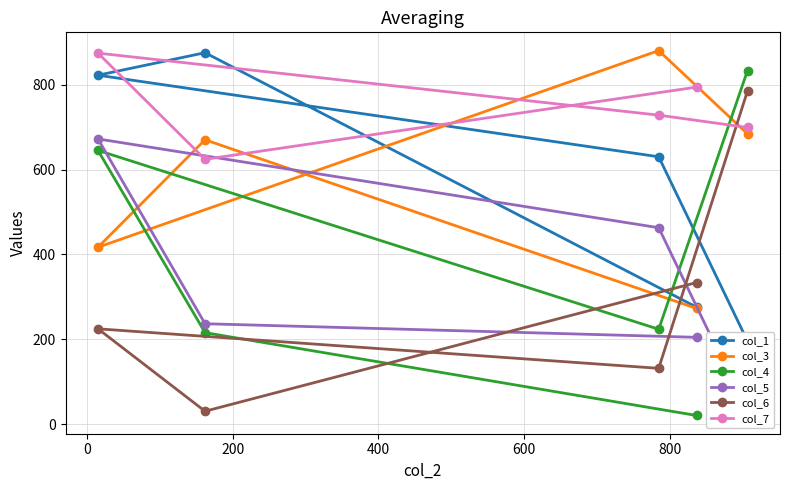

What is the value of the col_6 point at the 4th from the left?

334